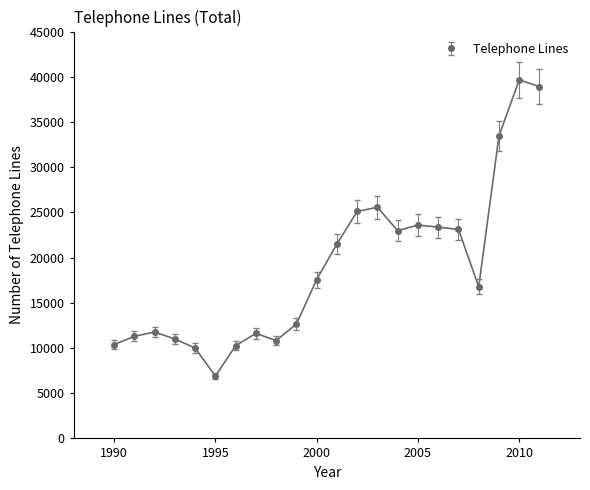

What is the value of the 12th point from the left?

21500